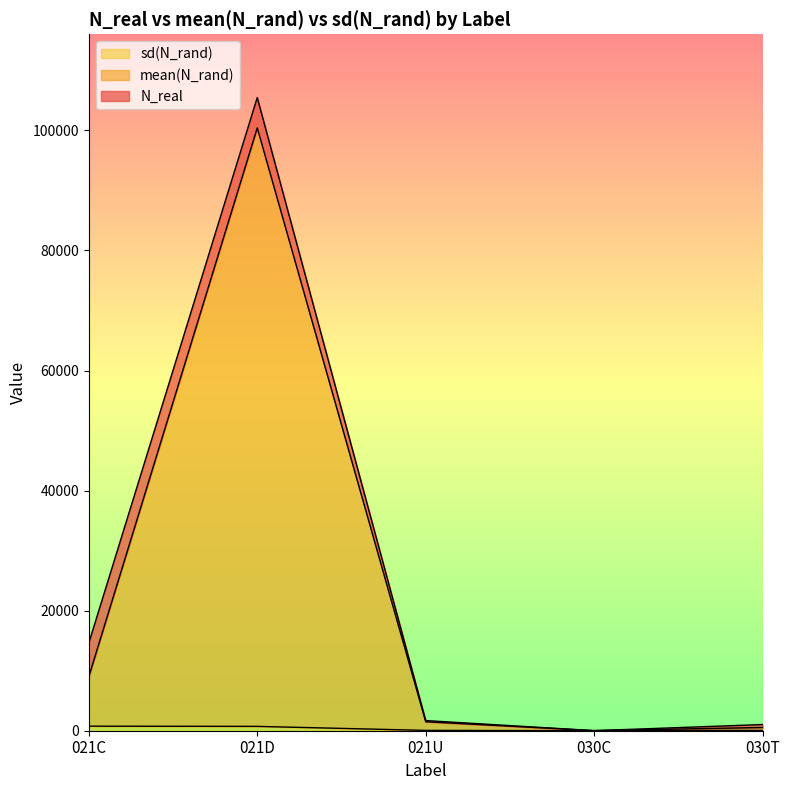

At which label is N_real closest to 52733?

021C